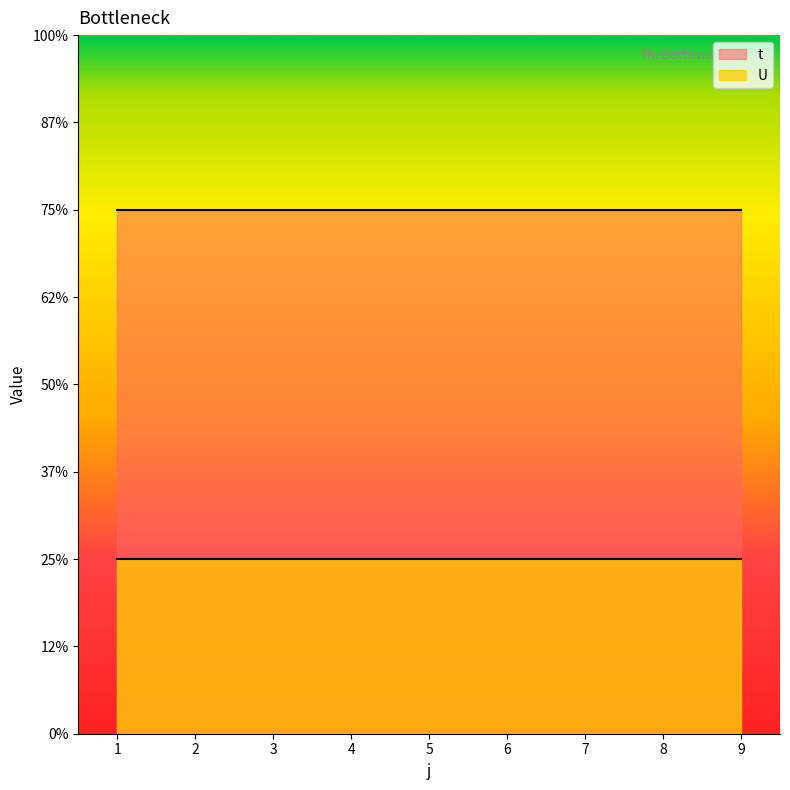

Reading right to left, transcribe all the data shown in this chart.

t: 3	3	3	3	3	3	3	3	3
U: 1	1	1	1	1	1	1	1	1